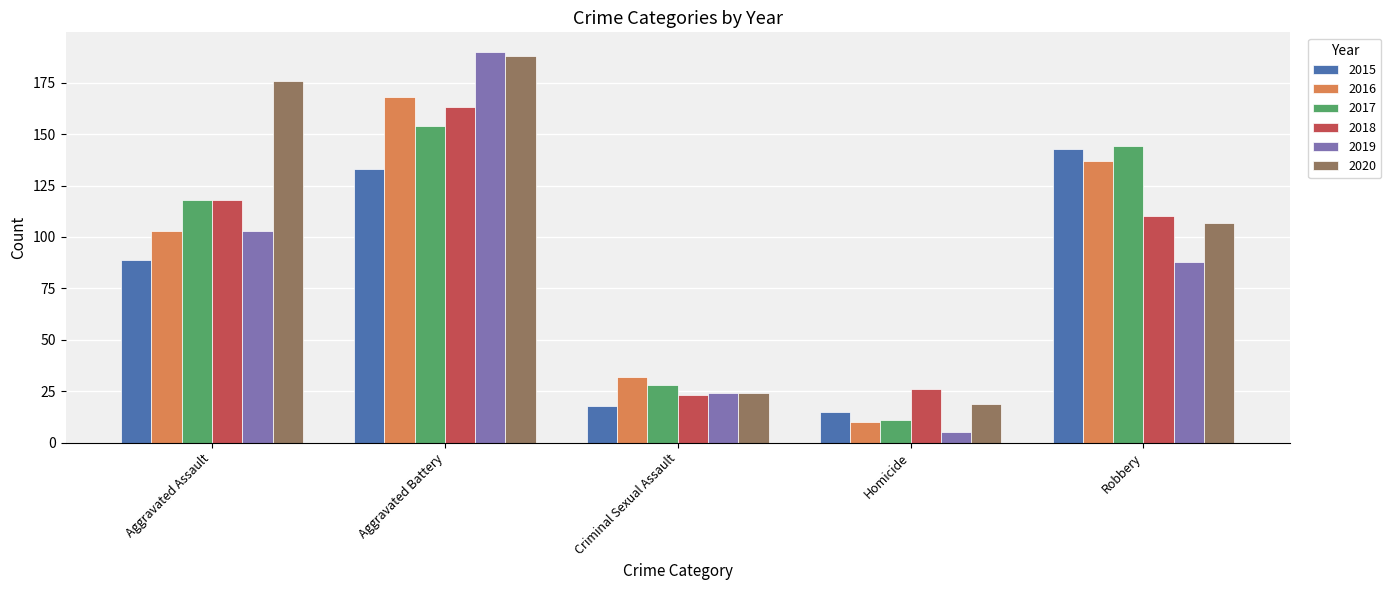

List the series in order of their peak value, lowest first.

2015, 2017, 2018, 2016, 2020, 2019